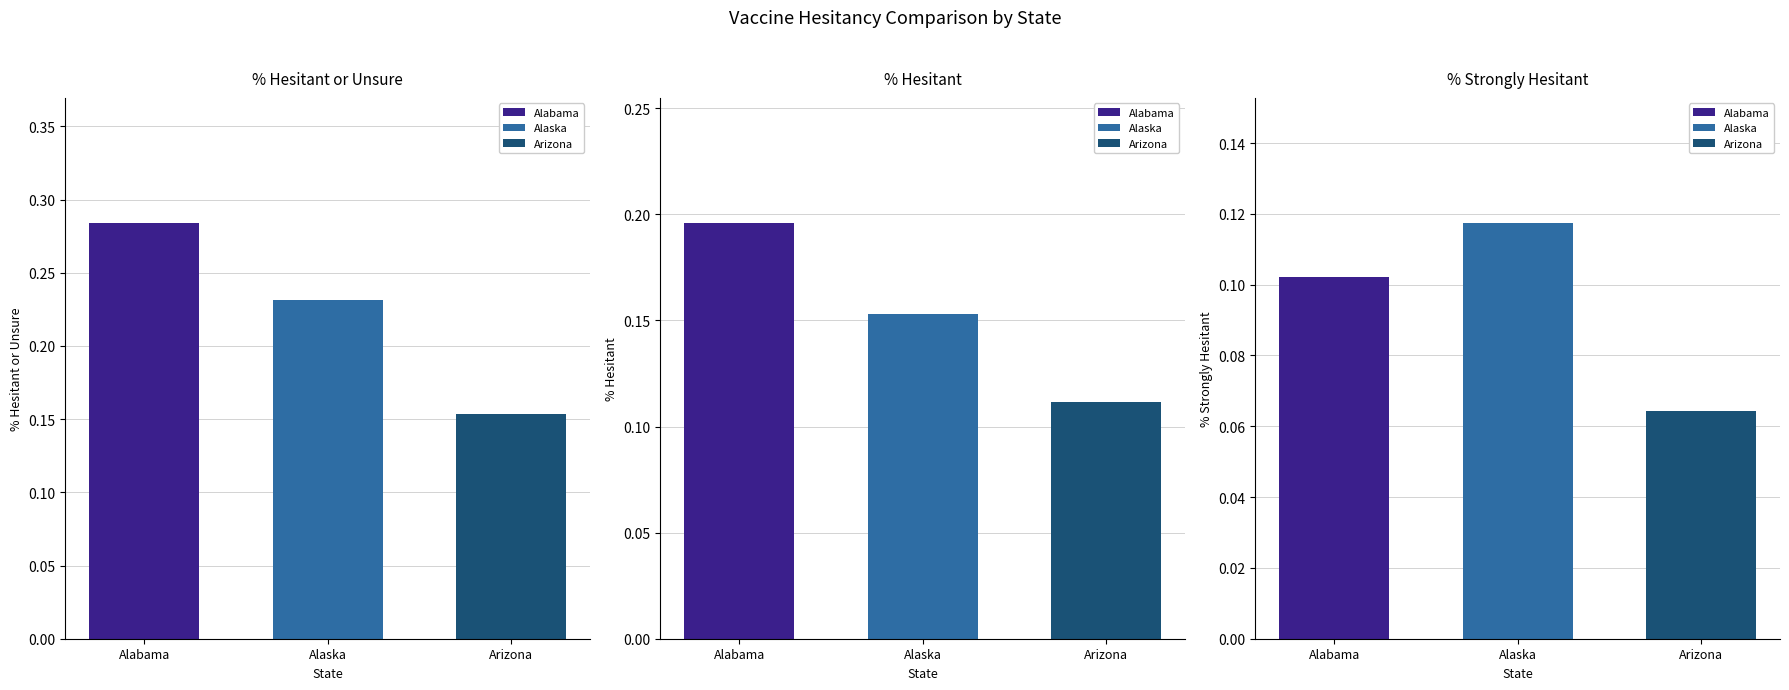

Is the value of % Estimated Hesitant or Unsure at Arizona greater than the value of % Estimated Hesitant at Alabama?

No